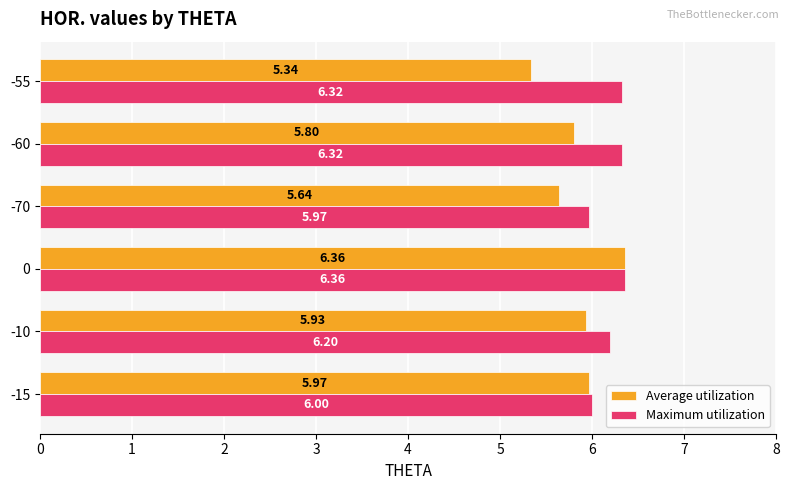

Rank the series at -15 from lowest to highest value.

Average utilization, Maximum utilization